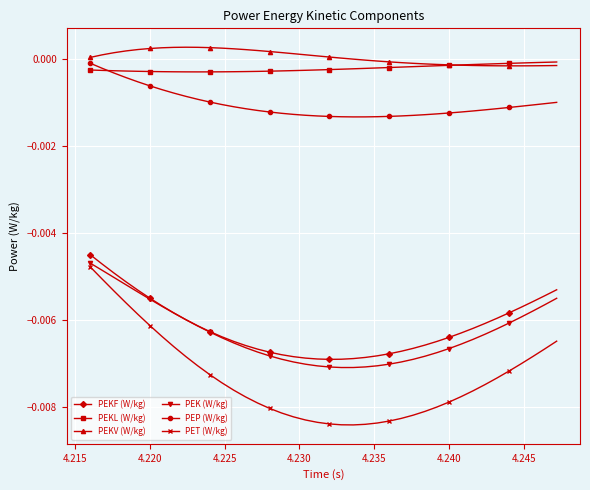

What are all the series names shown in the legend?

PEKF (W/kg), PEKL (W/kg), PEKV (W/kg), PEK (W/kg), PEP (W/kg), PET (W/kg)